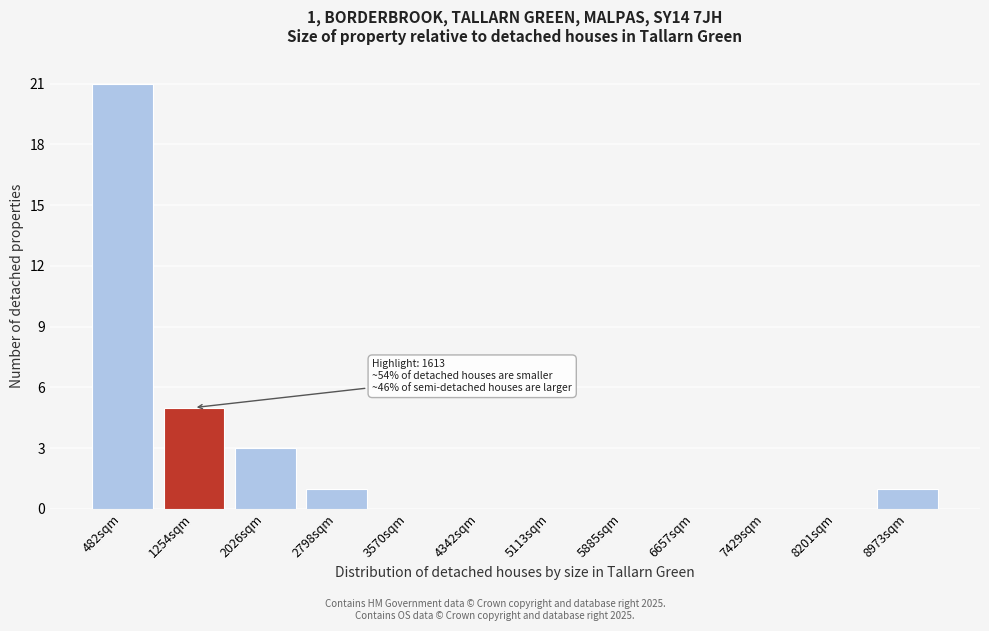

Which range on the x-axis has the tallest bar?

100 to 900